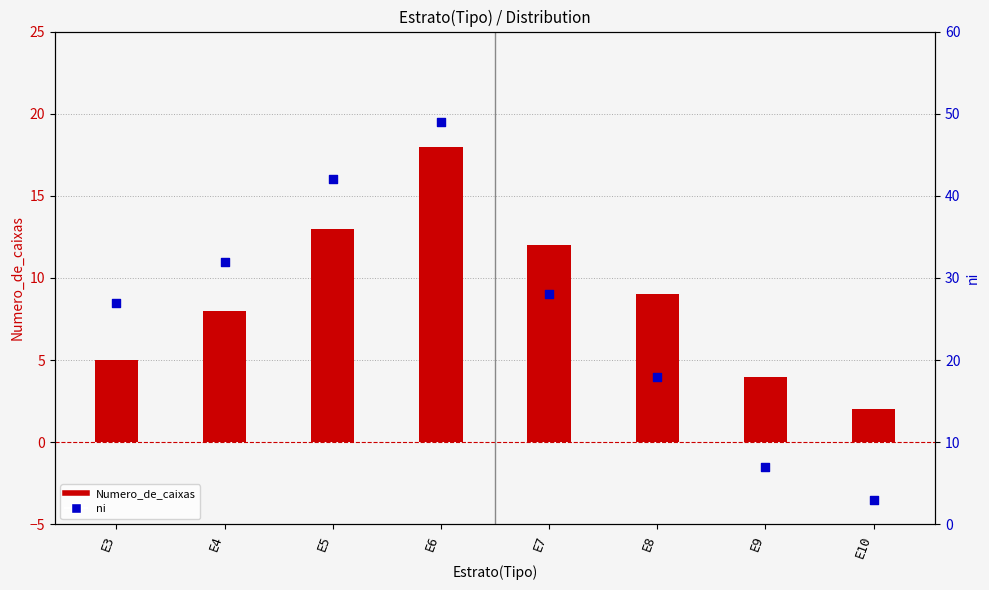

What is the total value across all series at E6?

67